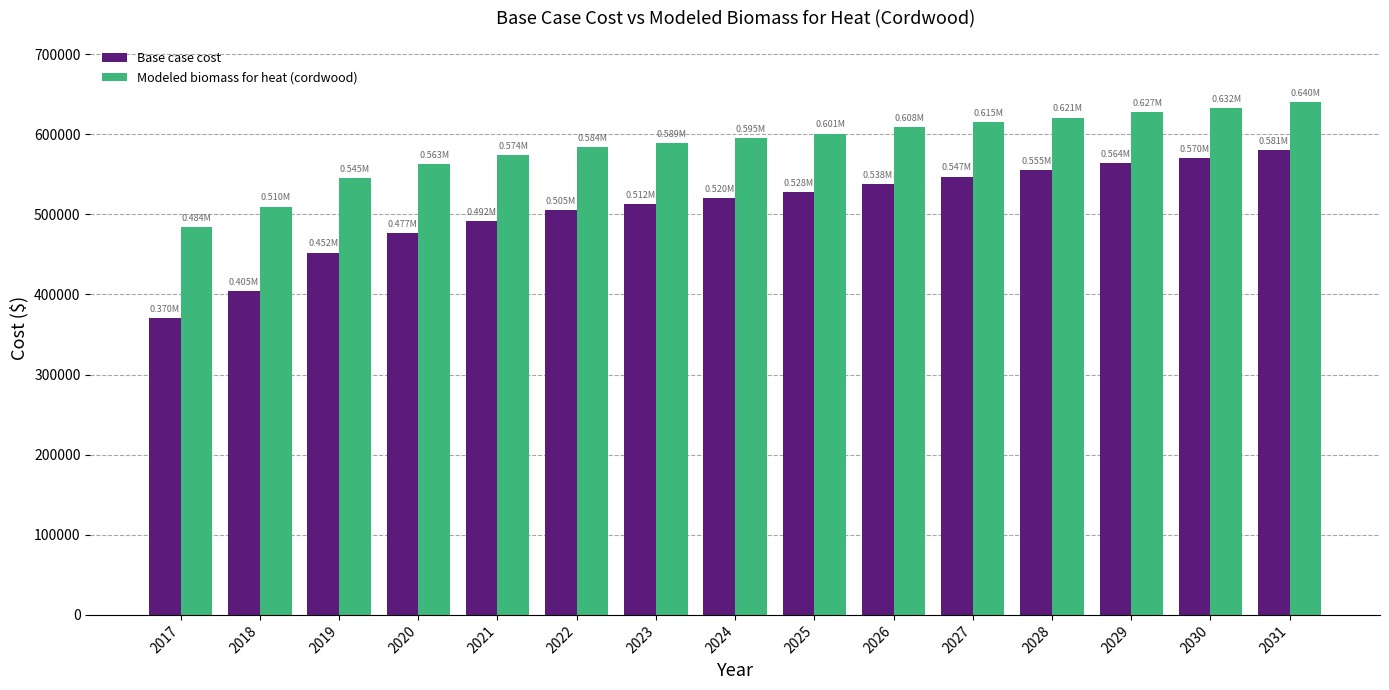

At which label is Base case cost closest to 475268?

2020